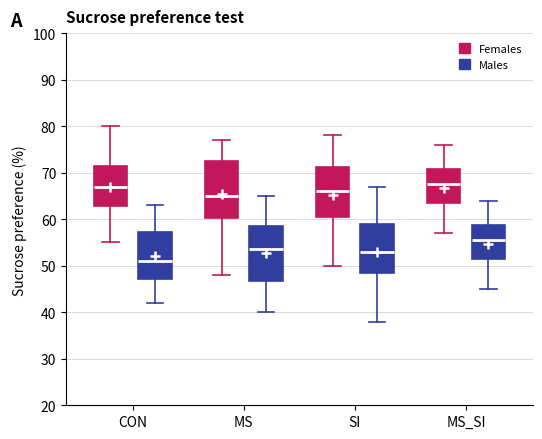

Reading left to right, transcribe this box plot: for each box, give where its median line is, the range the box spans, and where its two whiskers end, as read against the y-axis. The values are not printed on the chart, so give them approximately, as read against the axis.

CON (Females): median 67, box 63 to 72, whiskers 55 to 80
CON (Males): median 51, box 47 to 57, whiskers 42 to 63
MS (Females): median 65, box 60 to 73, whiskers 48 to 77
MS (Males): median 54, box 47 to 59, whiskers 40 to 65
SI (Females): median 66, box 61 to 71, whiskers 50 to 78
SI (Males): median 53, box 49 to 59, whiskers 38 to 67
MS_SI (Females): median 68, box 64 to 71, whiskers 57 to 76
MS_SI (Males): median 56, box 52 to 59, whiskers 45 to 64